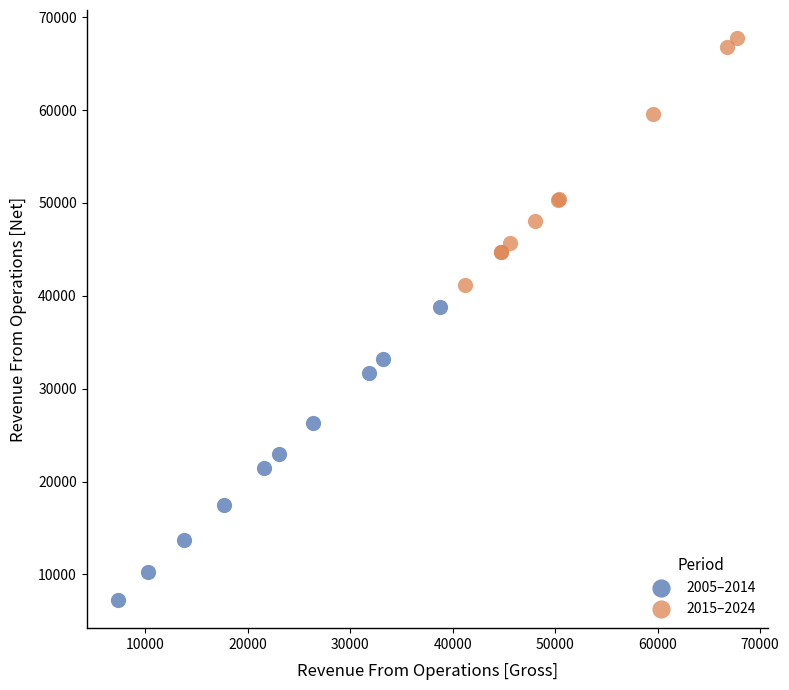

Which series reaches the minimum Y coordinate?

2005–2014